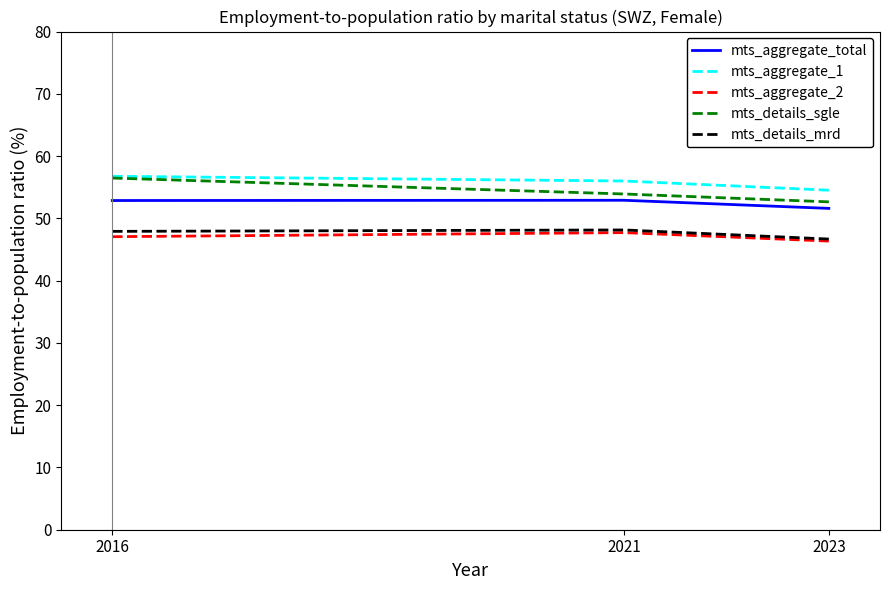

What is the difference between the highest and lowest values at 2023?

8.2